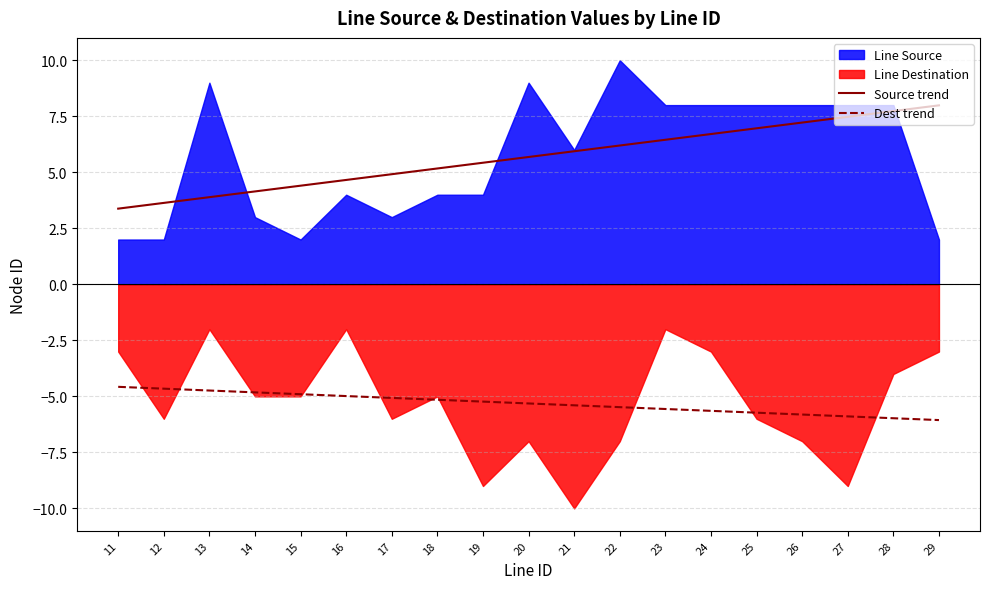

The Dest trend series shows -4.7 at 13. True or false?

True